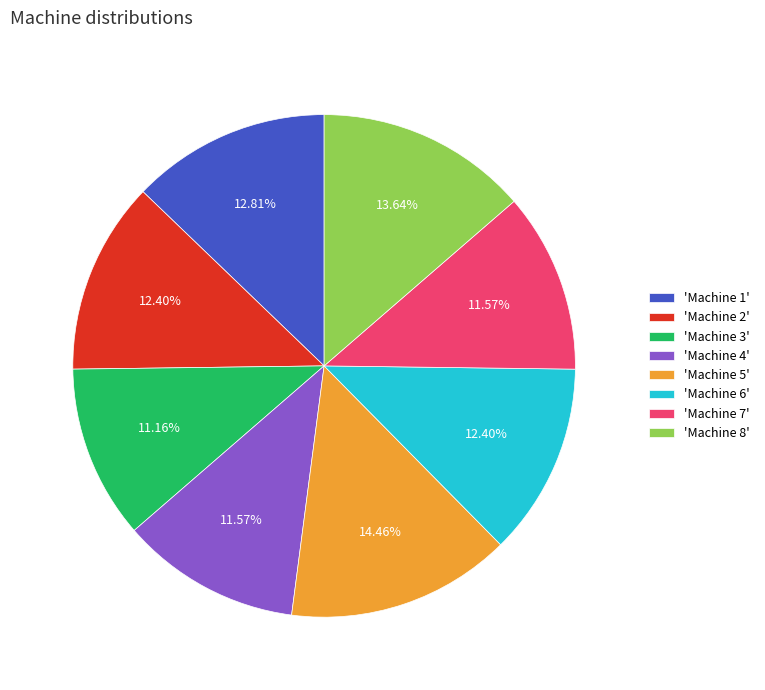

Does 'Machine 6' account for over 50% of the chart?

No